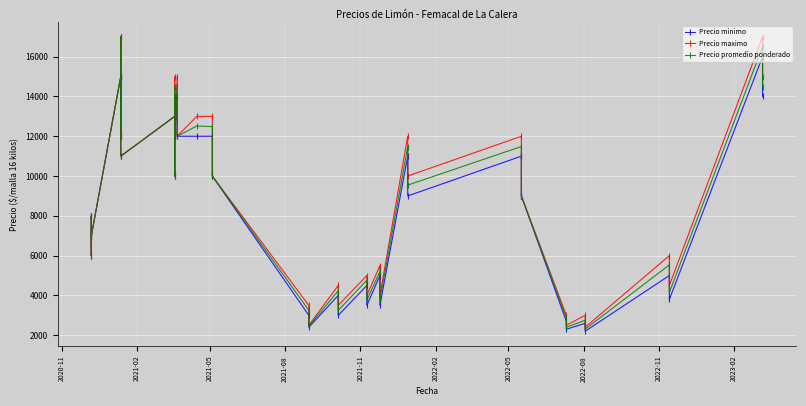

How many interior local peaks does the Precio maximo series have?

13